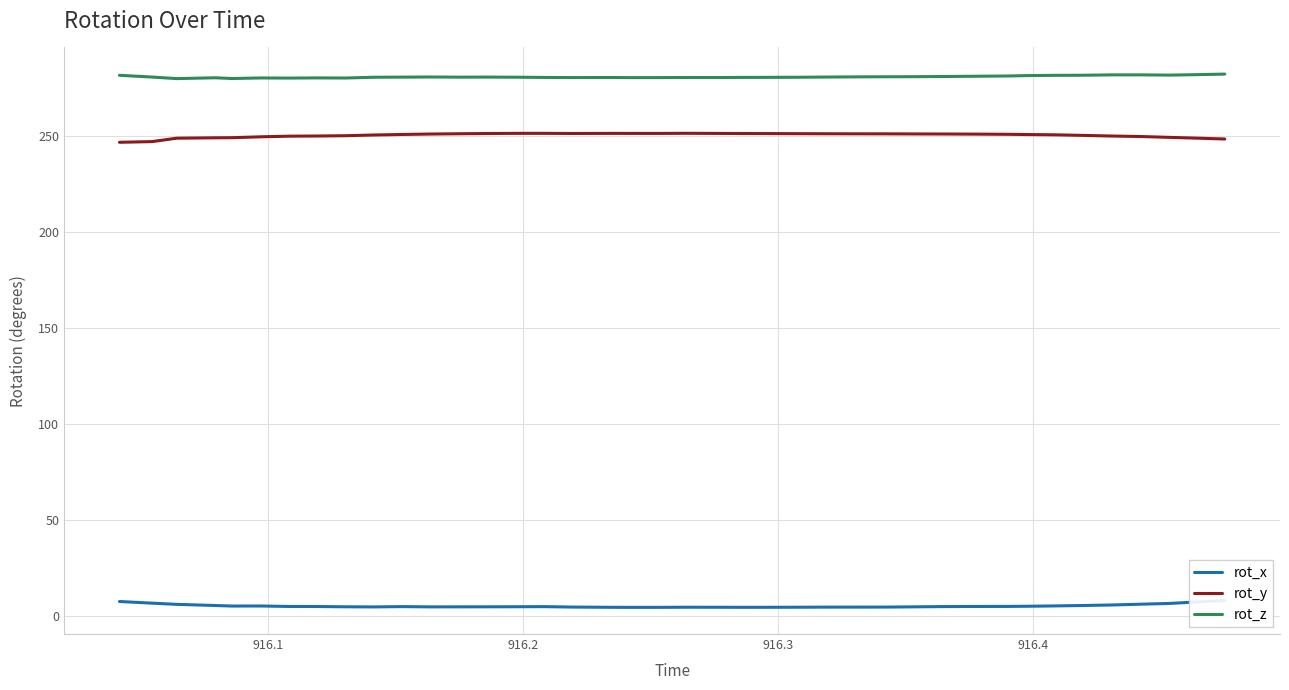

What is the highest value of the rot_y series?

251.3